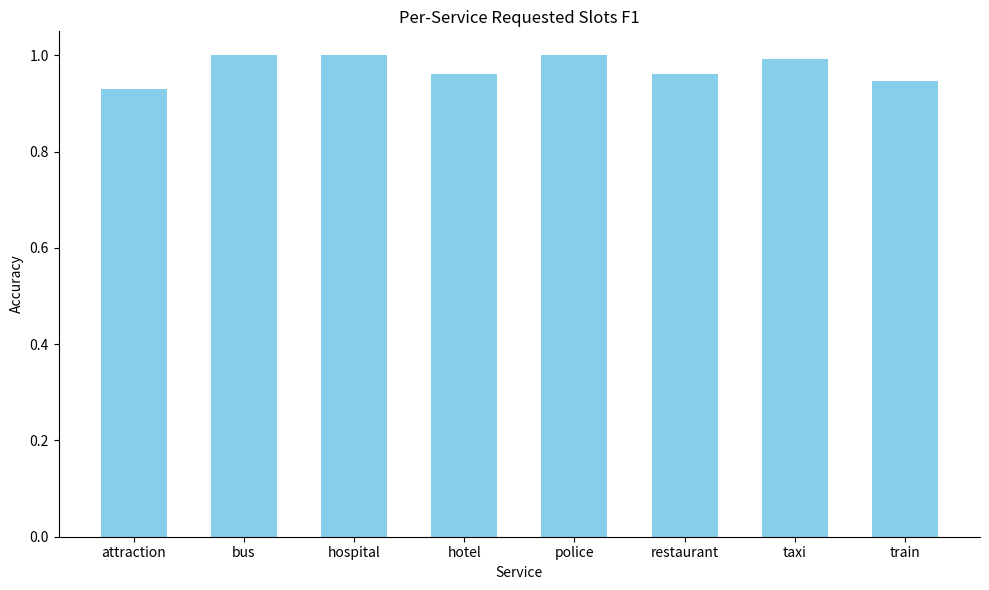

What is the difference between the values at attraction and police?

0.1